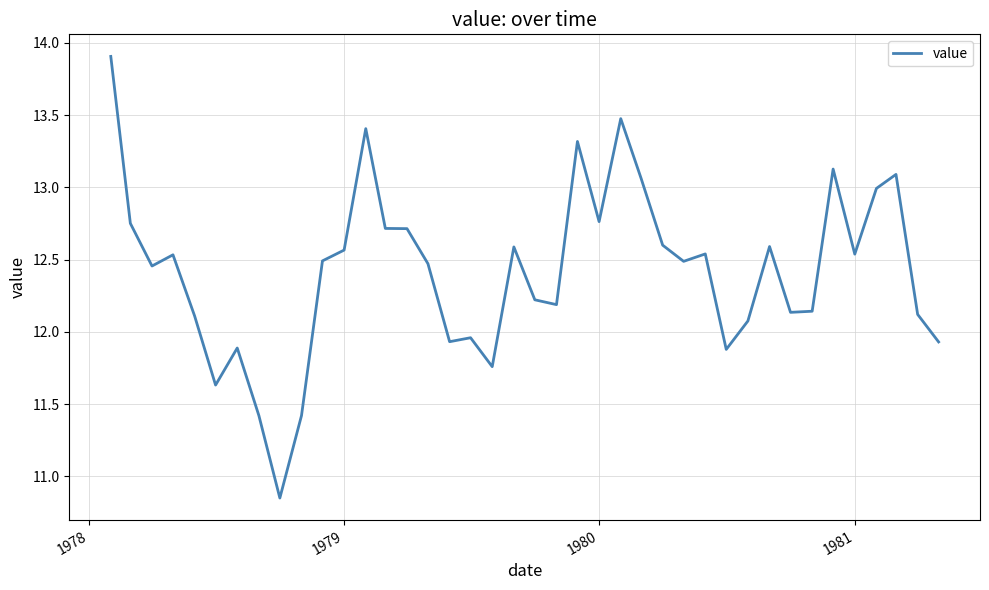

How many categories are shown in the chart?

40